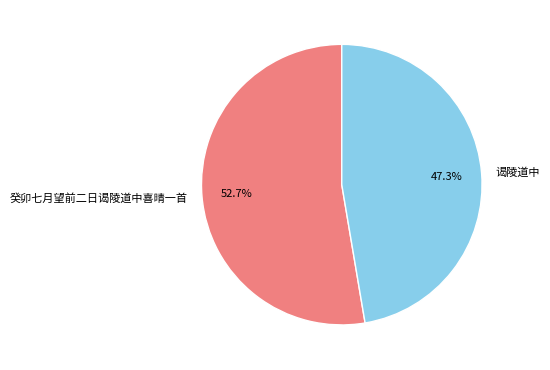

Rank the categories by value from lowest to highest.

谒陵道中, 癸卯七月望前二日谒陵道中喜晴一首